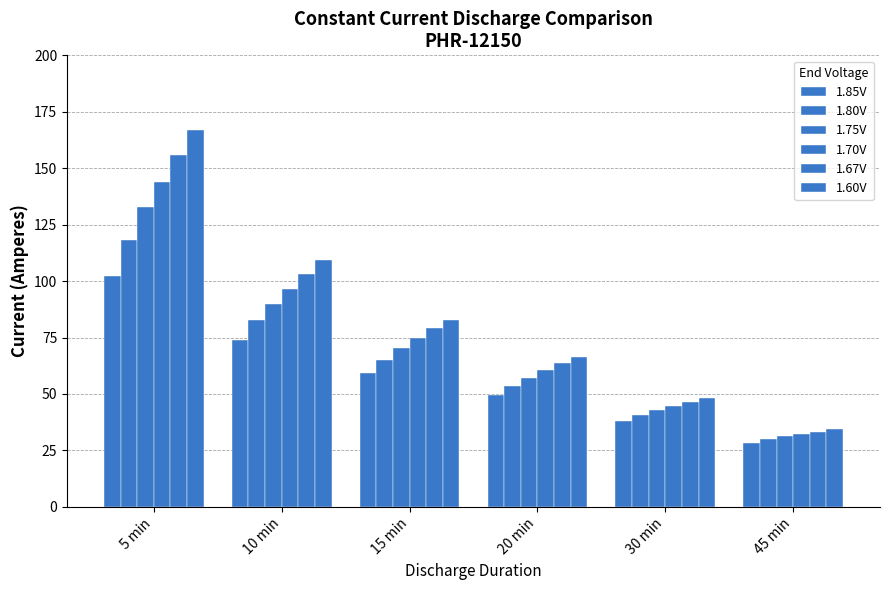

What is the highest value of the 1.60V series?

166.8